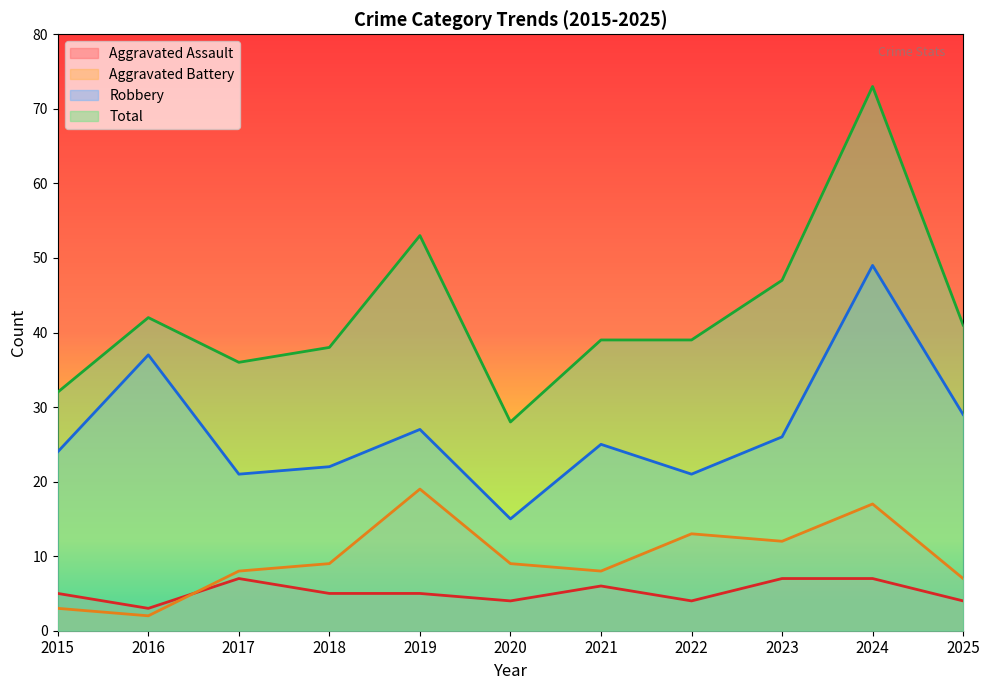

Which series has the largest range (max minus min)?

Total